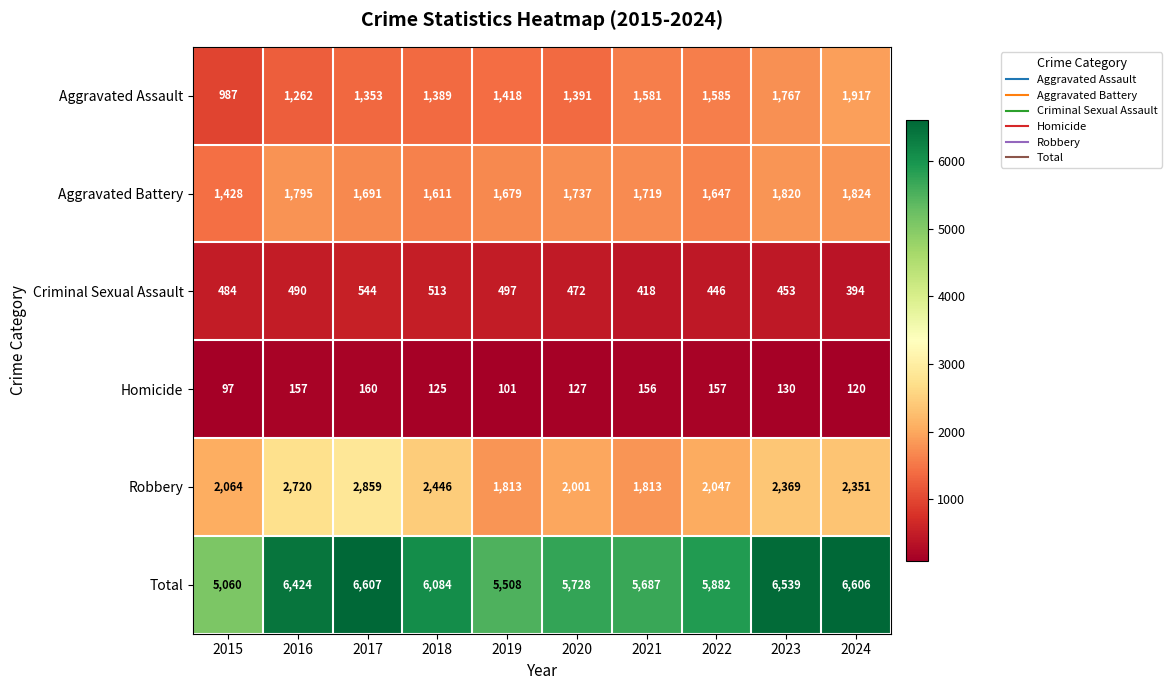

The Robbery series shows 2603 at 2019. True or false?

False